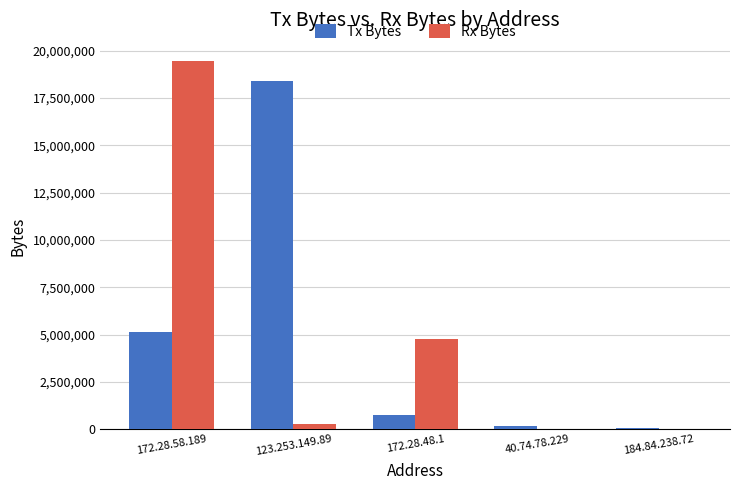

Which label corresponds to the largest value in the chart?

172.28.58.189